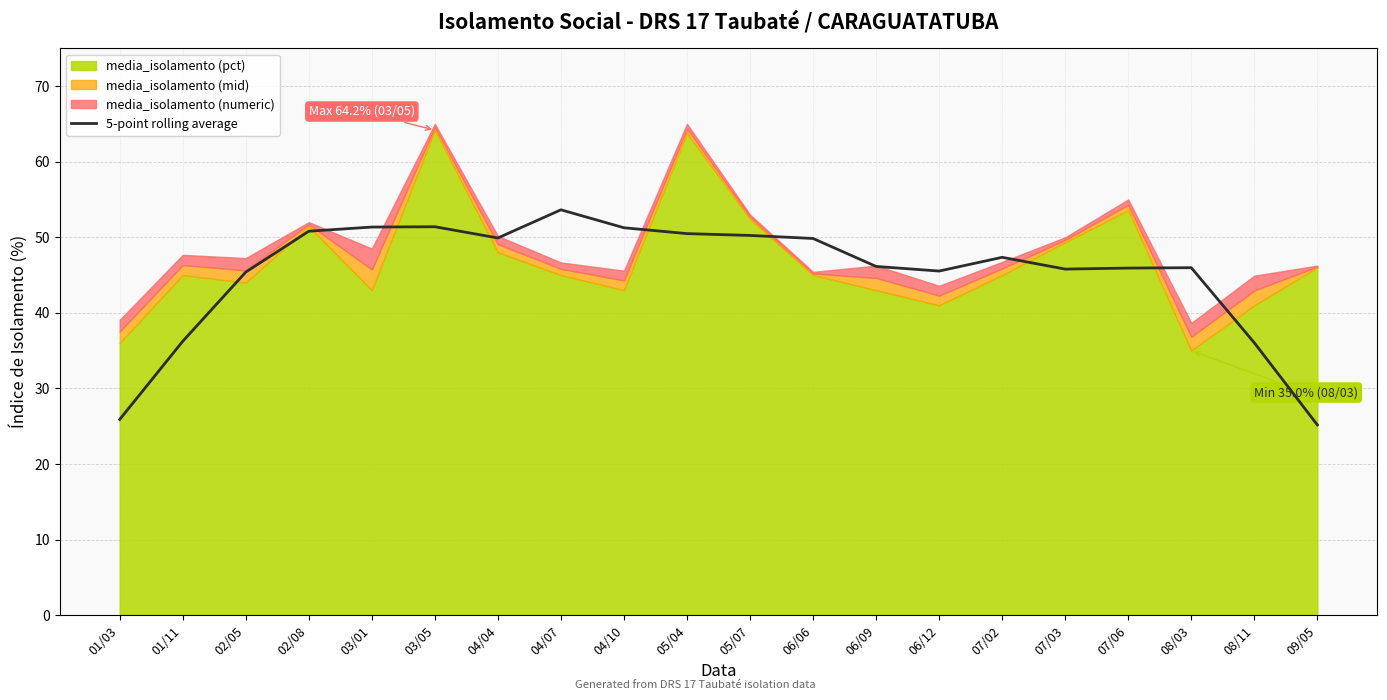

At which category does the data reach its first local peak?

03/05